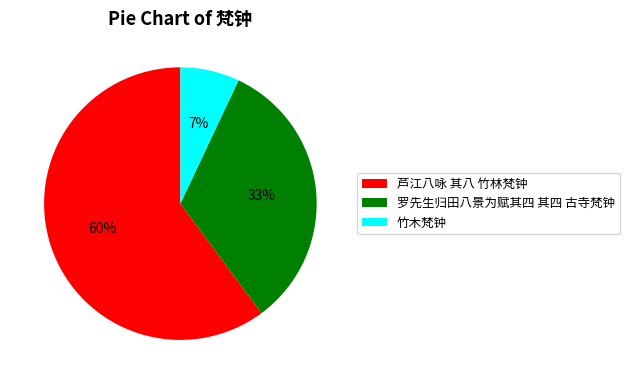

Which category has the smallest portion of the pie?

竹木梵钟